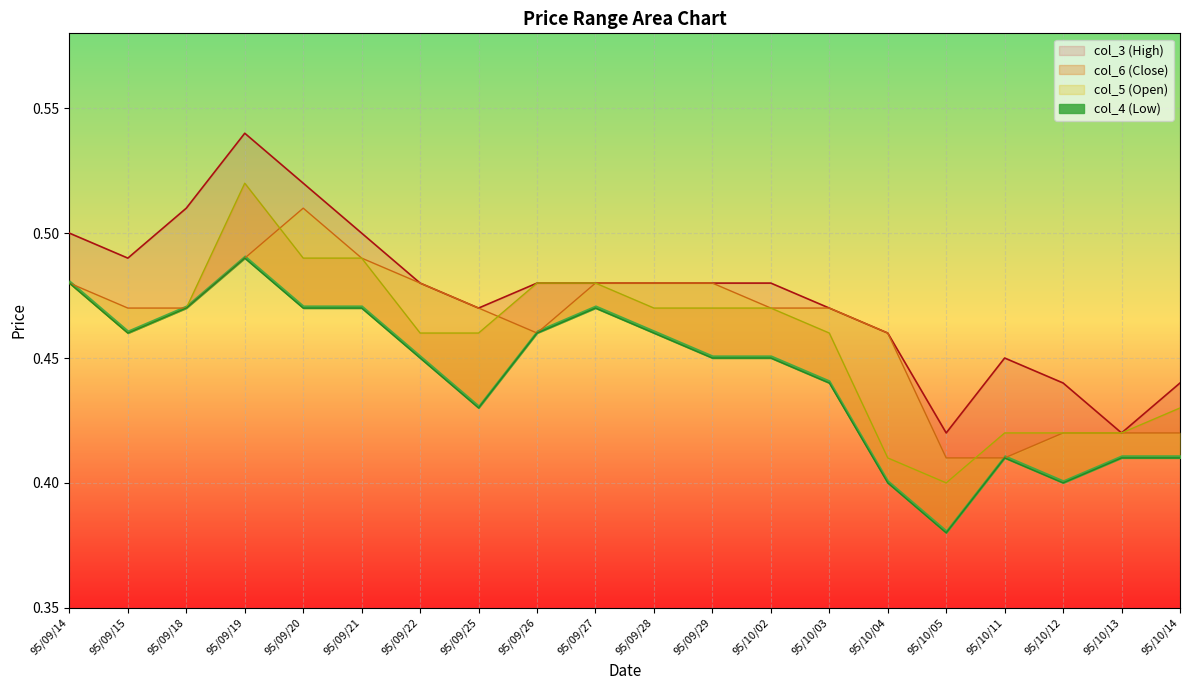

What is the average value of the col_4 (Low) series?

0.4